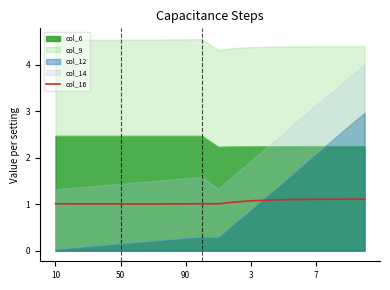

Is it true that col_16 equals 1.1 at 3?

True